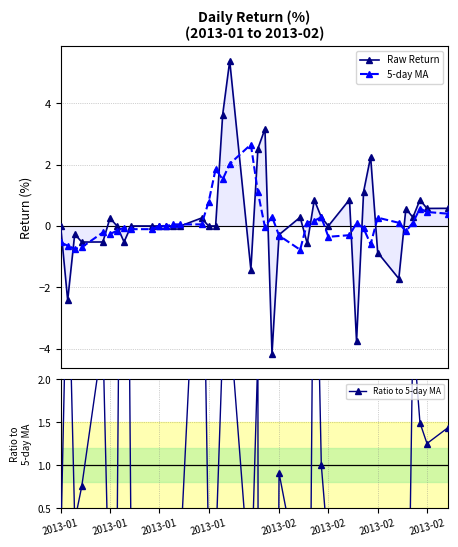

Does the chart display data point markers on the line(s)?

Yes